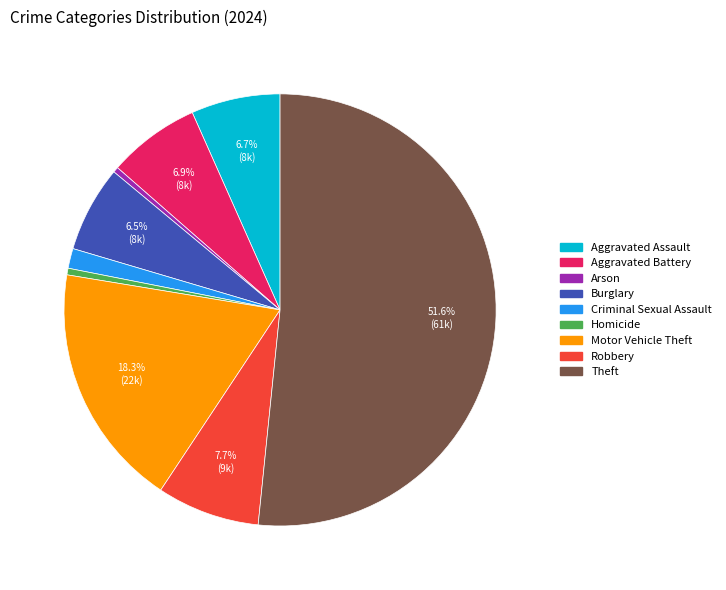

Is Theft the majority of the pie?

Yes